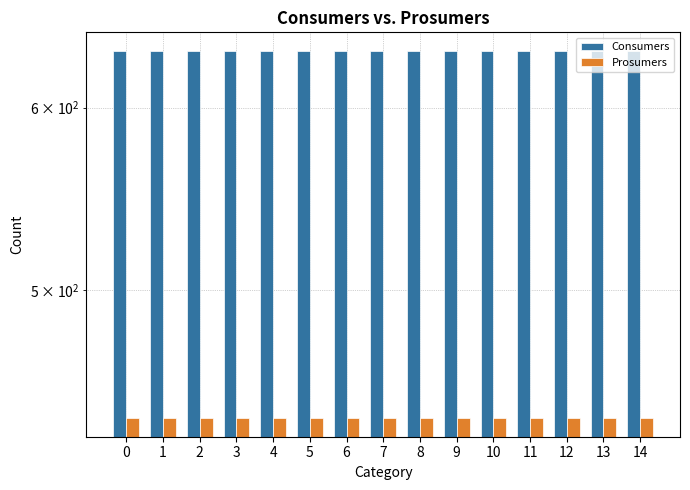

List the labels in order of Consumers value, smallest first.

0, 1, 2, 3, 4, 5, 6, 7, 8, 9, 10, 11, 12, 13, 14